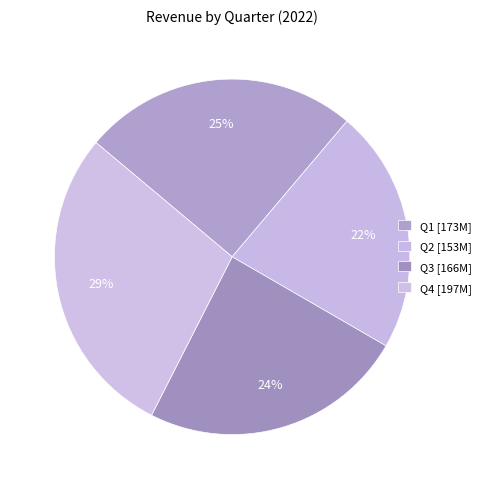

What is the smallest slice in the pie chart?

Q2